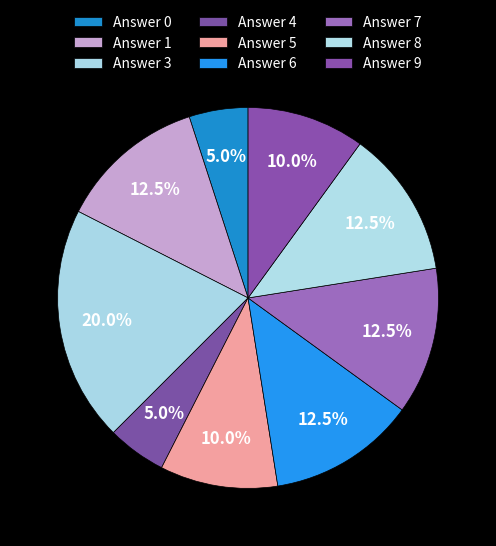

Which slice is the largest?

3